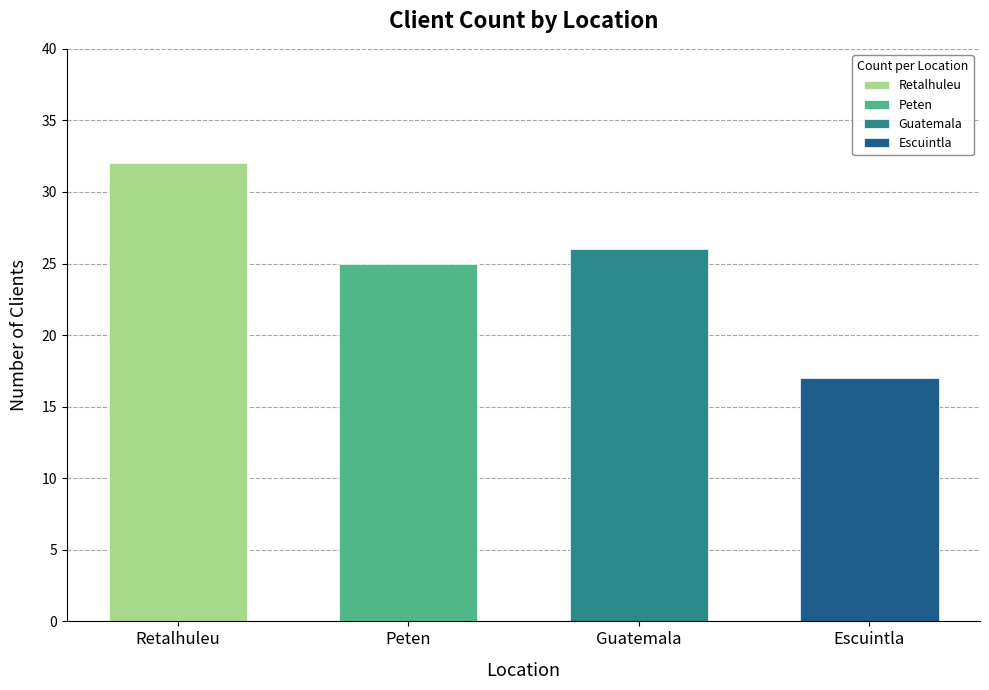

Reading left to right, transcribe all the data shown in this chart.

Retalhuleu=32	Peten=25	Guatemala=26	Escuintla=17